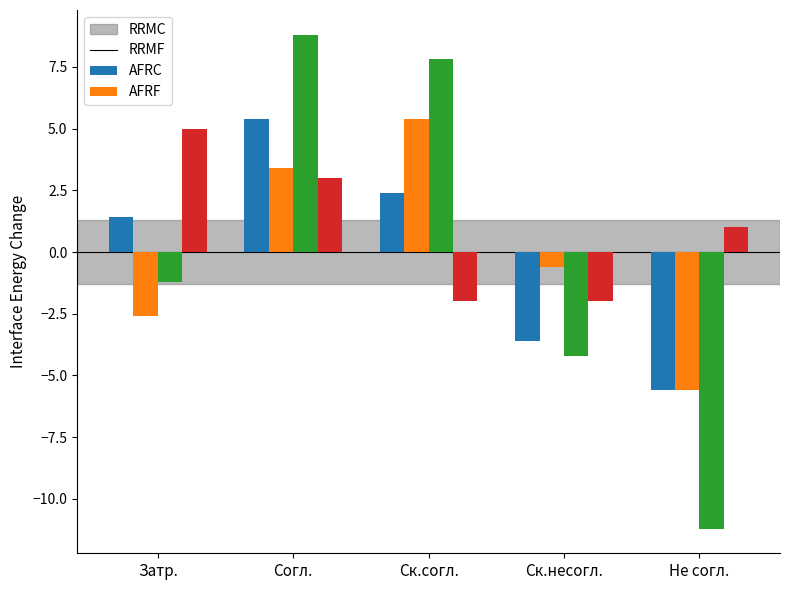

At which label is AFRC closest to -1?

Затр.